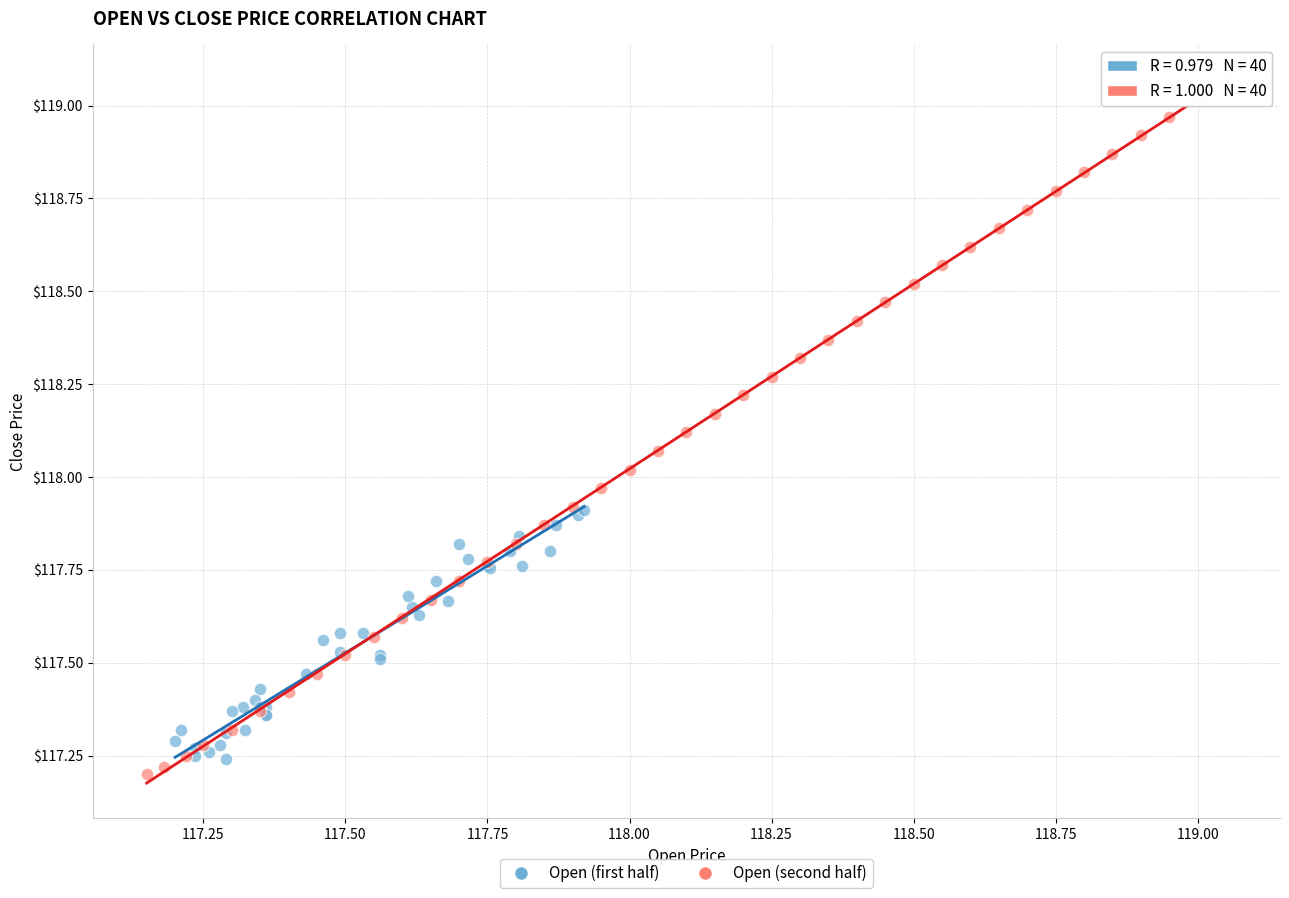

Which series reaches the maximum Y coordinate?

Open (second half)